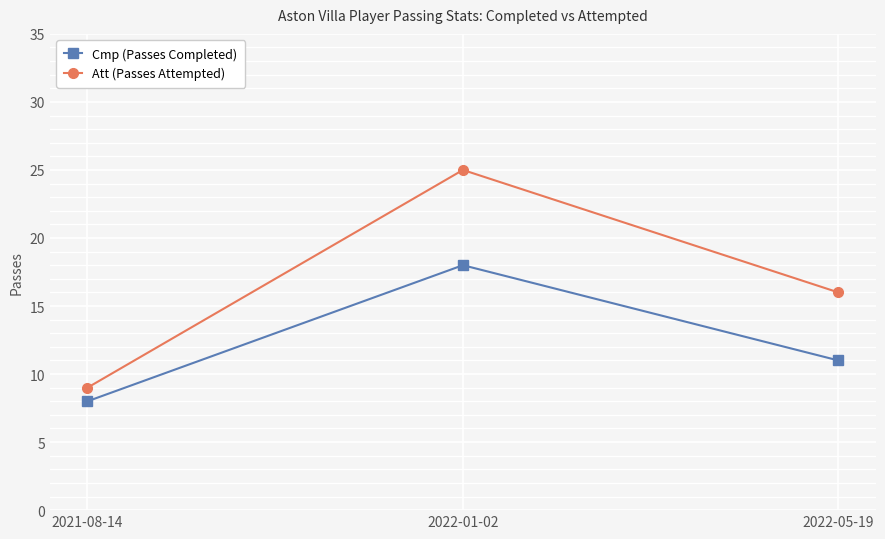

Reading right to left, extract all data points from this chart.

Cmp (Passes Completed): 2022-05-19=11	2022-01-02=18	2021-08-14=8
Att (Passes Attempted): 2022-05-19=16	2022-01-02=25	2021-08-14=9